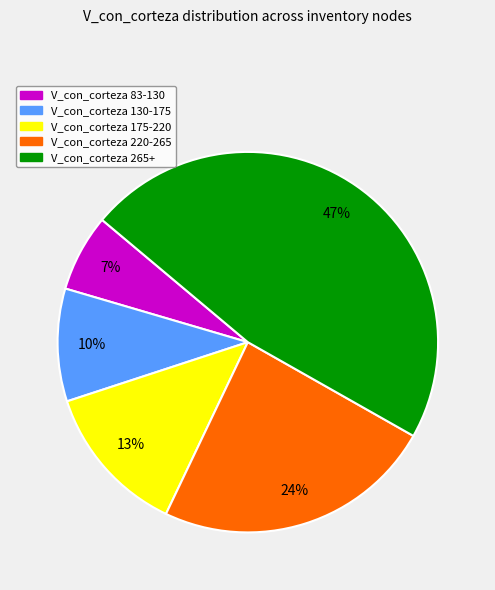

To the nearest percent, what is the average slice percentage?

20%